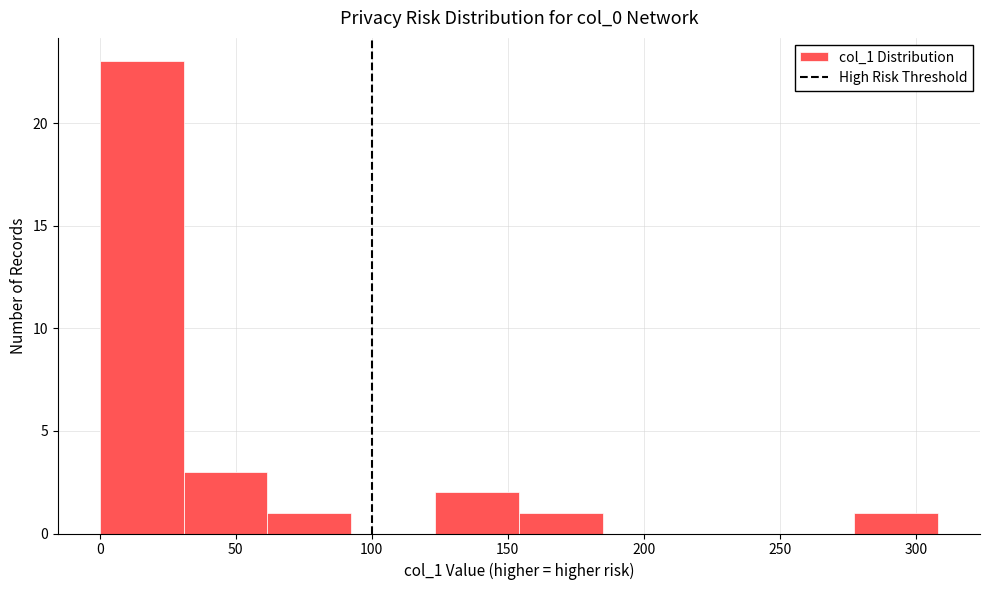

How tall is the bar that spans 0 to 30 on the x-axis? Neither the bar edges nor the heights are printed on the chart, so give them approximately, as read against the axes.

23